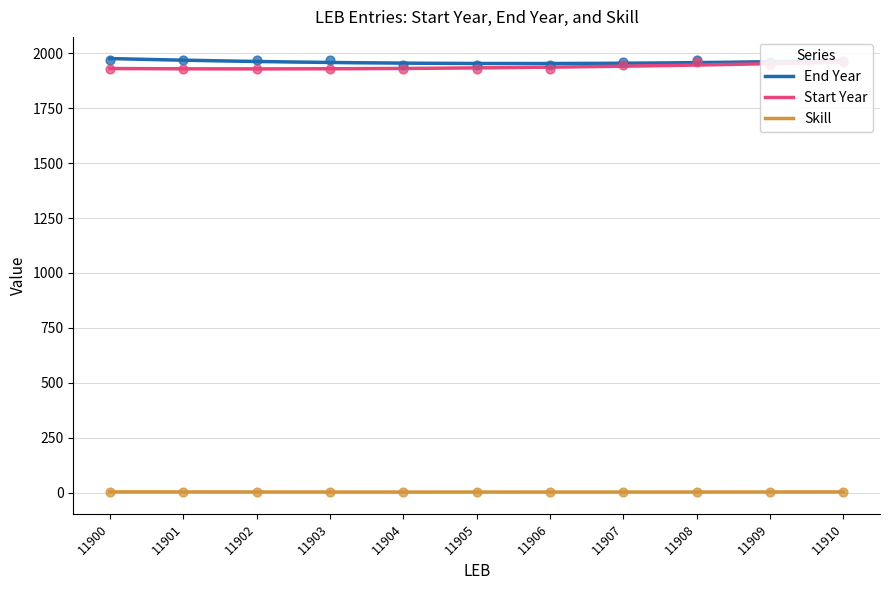

What is the total value across all series at 11901?

3903